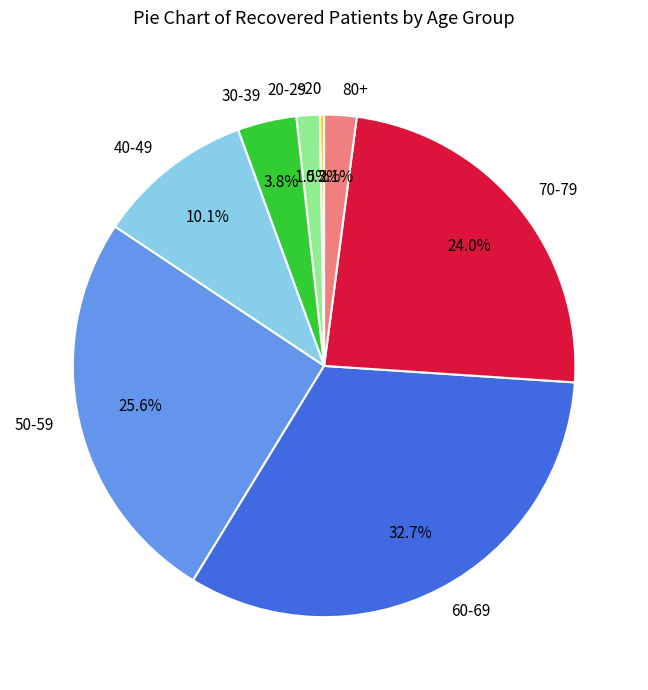

Is there a majority slice in this chart?

No